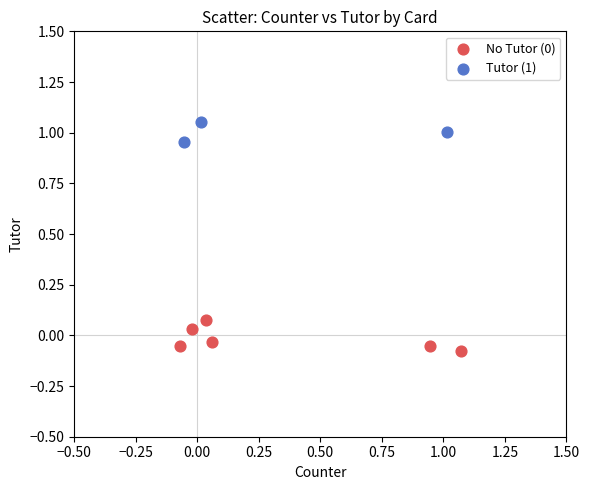

Which series contains the highest Y value?

Tutor (1)